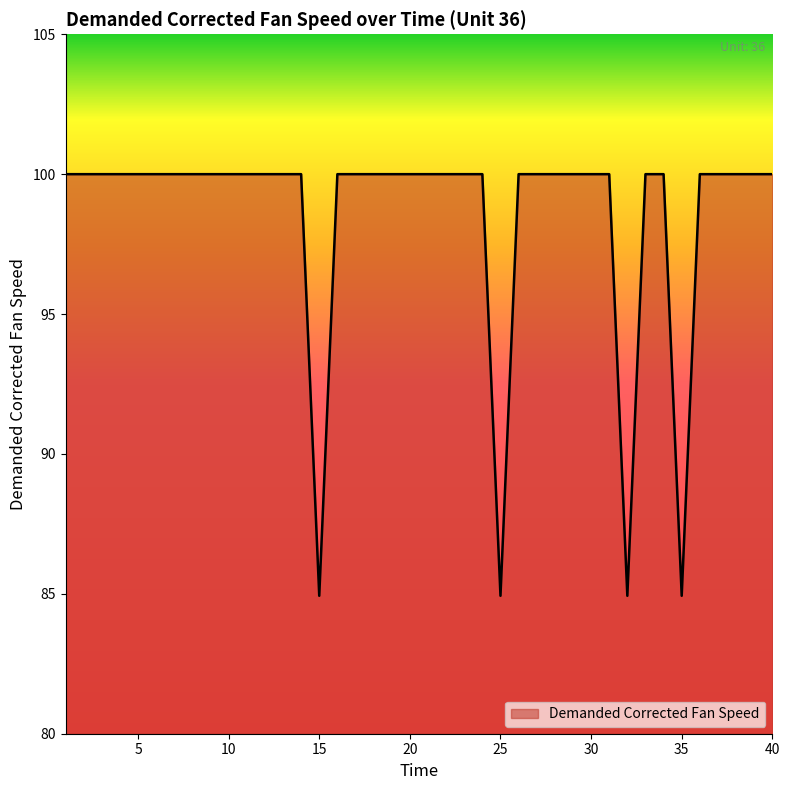

Does the chart have visible grid lines?

No